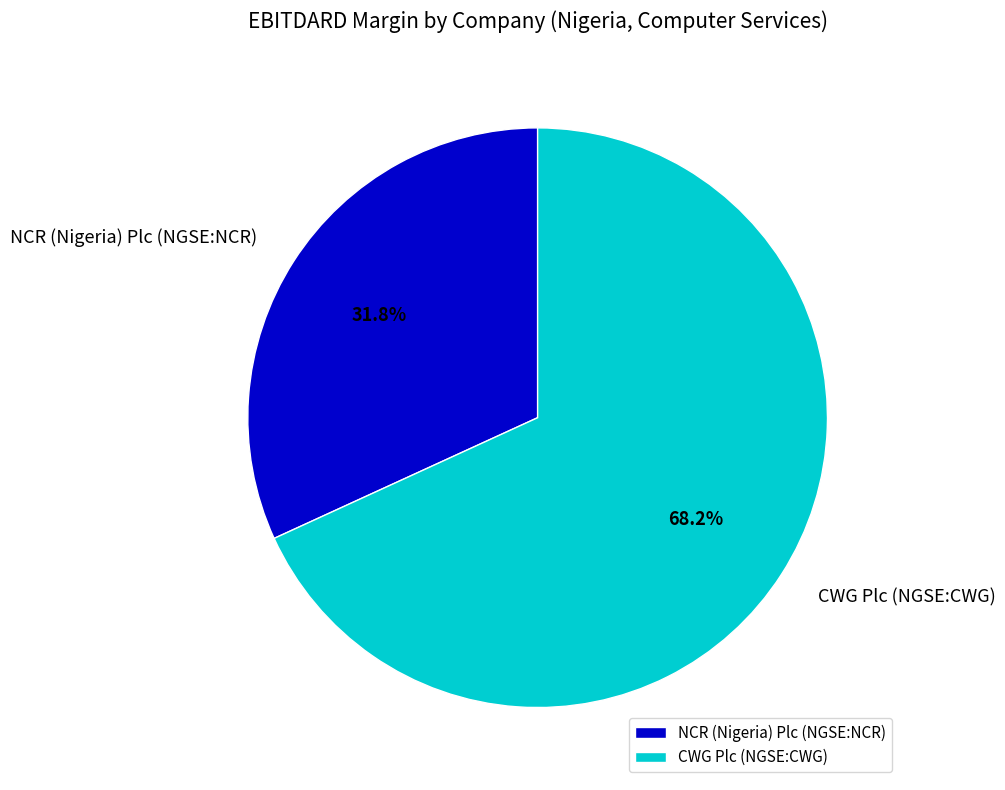

Do NCR (Nigeria) Plc (NGSE:NCR) and CWG Plc (NGSE:CWG) together represent more than half of the pie?

Yes